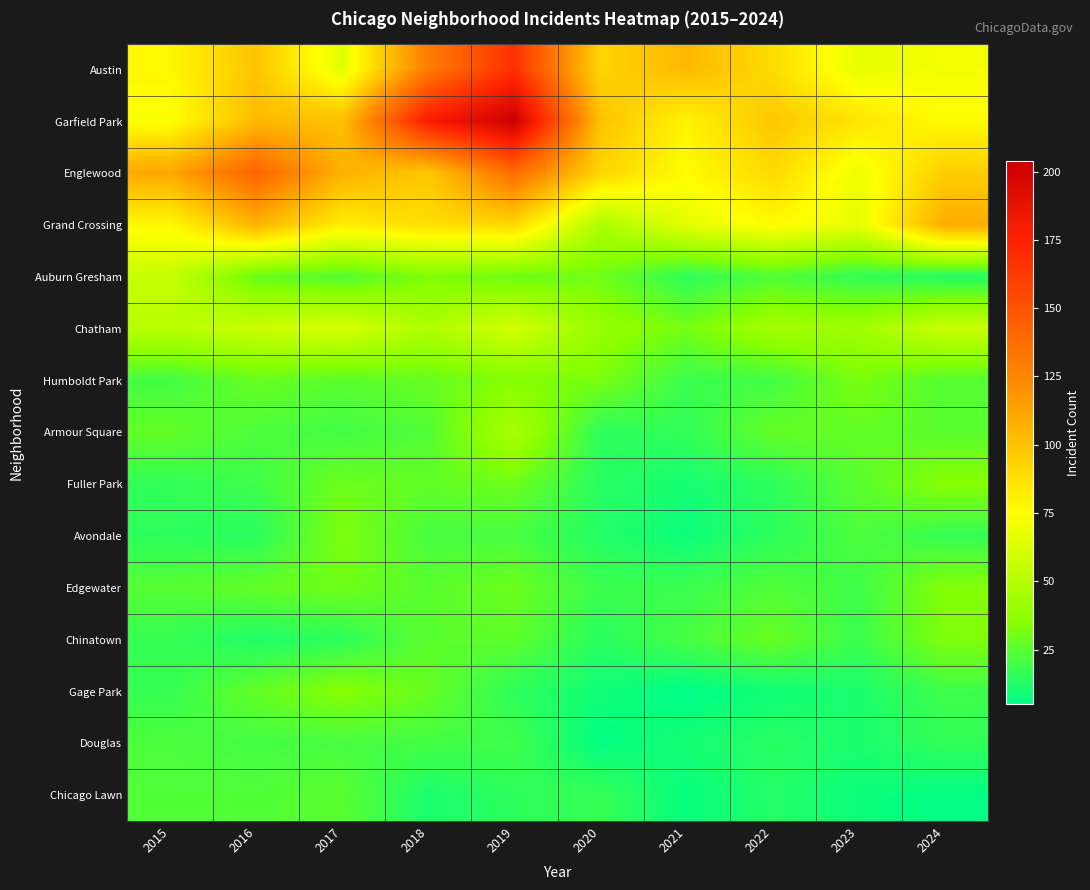

Which series has the largest total across all categories?

Garfield Park